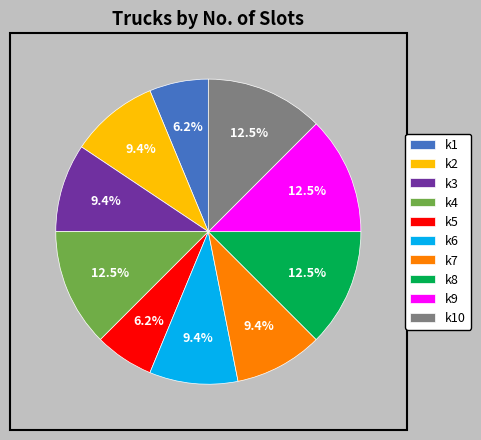

Count the number of slices in the pie.

10